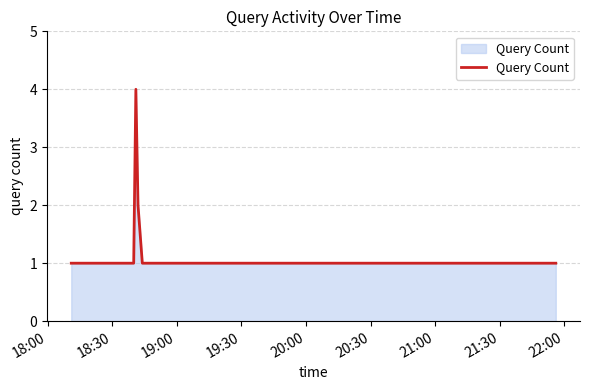

What is the difference between the maximum and minimum values?

3